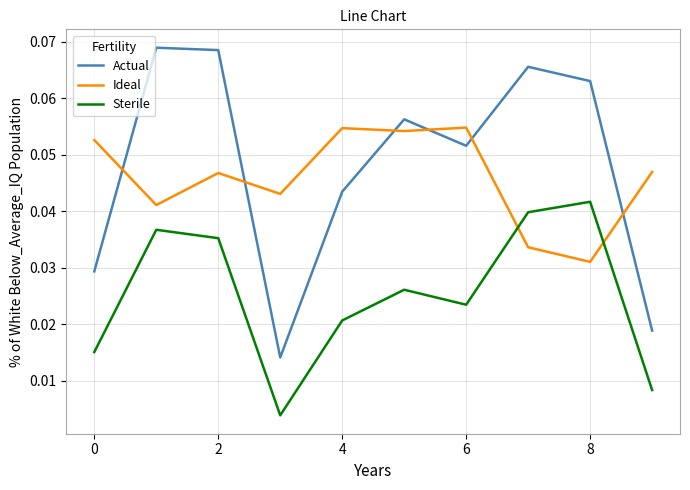

How many times do Ideal and Sterile cross each other?

2